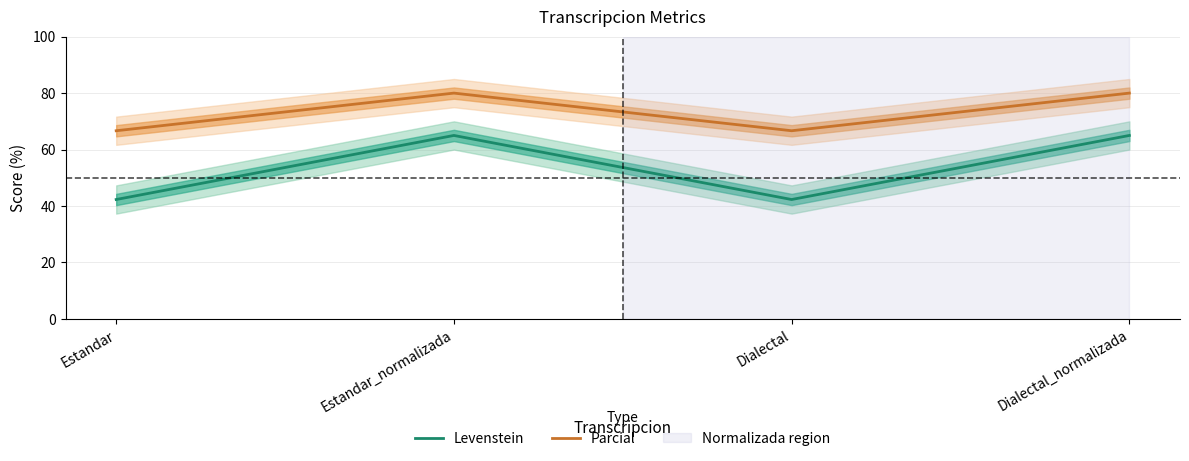

The Parcial series shows 108.5 at Dialectal. True or false?

False